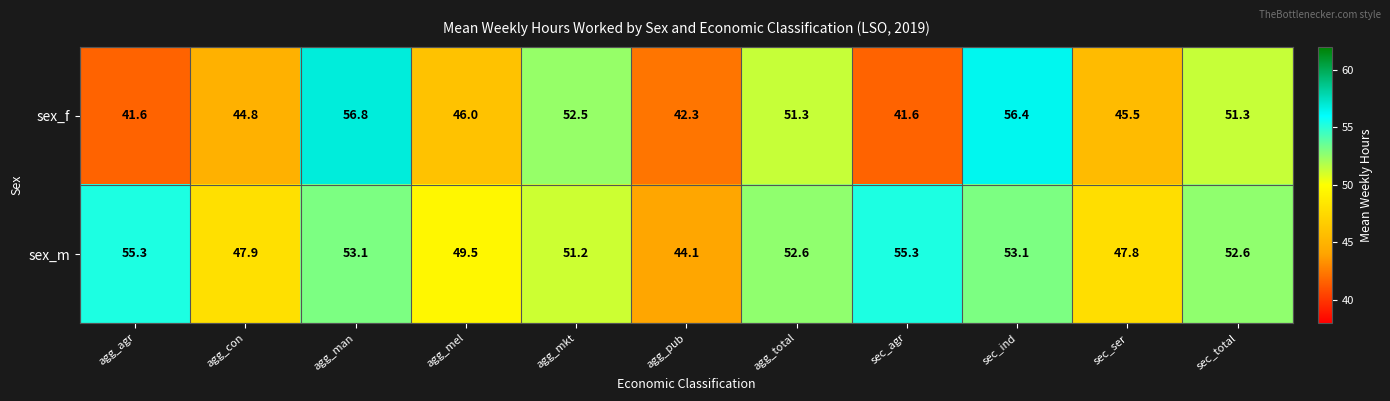

At which label does sex_m first exceed 52?

agg_agr